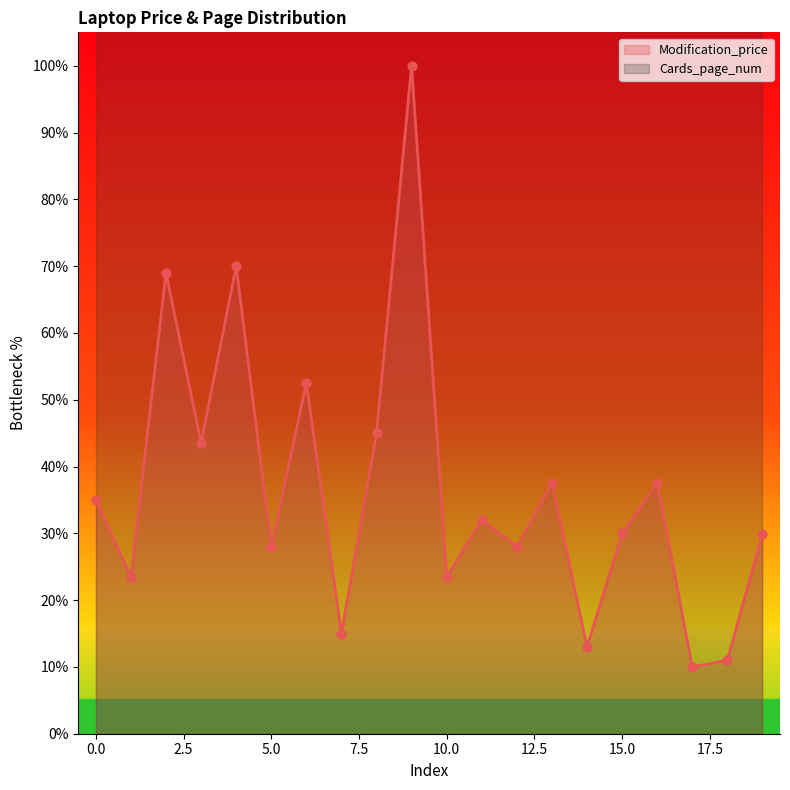

Which has a higher value, 10 or 7?

10